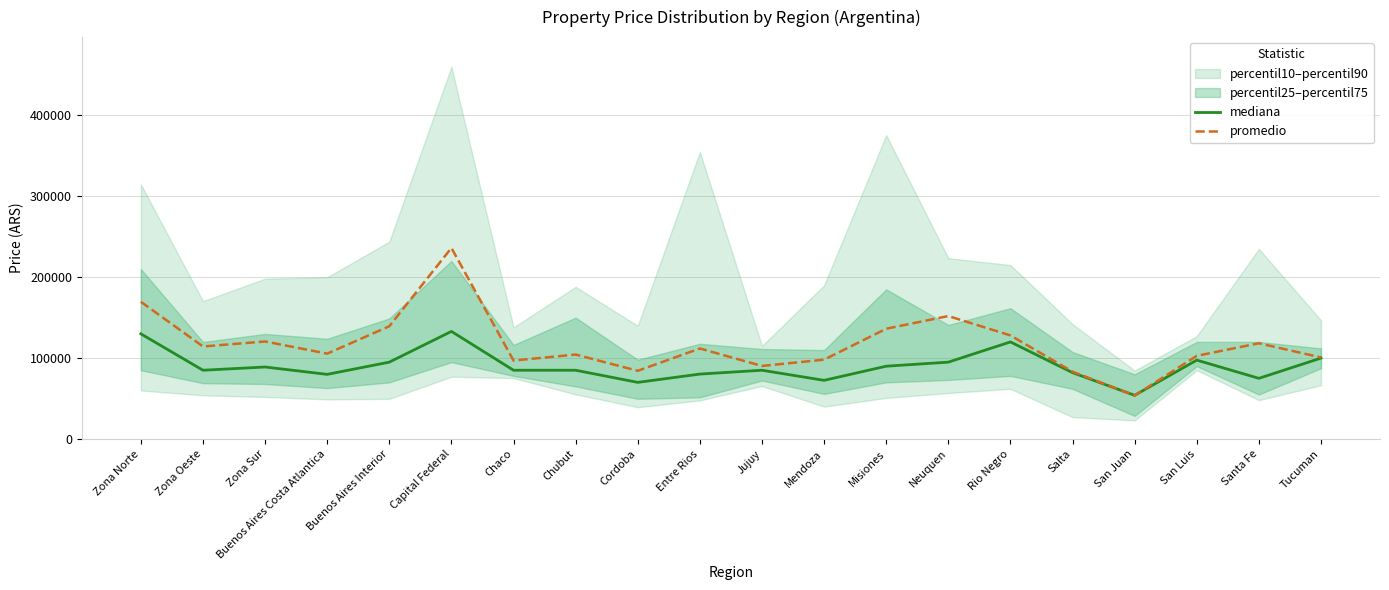

Reading left to right, transcribe all the data shown in this chart.

mediana: Zona Norte=130000.0	Zona Oeste=85000.0	Zona Sur=89000.0	Buenos Aires Costa Atlantica=79900.0	Buenos Aires Interior=95000.0	Capital Federal=133000.0	Chaco=85000.0	Chubut=85000.0	Cordoba=69999.0	Entre Rios=80250.0	Jujuy=85000.0	Mendoza=72500.0	Misiones=90000.0	Neuquen=95000.0	Rio Negro=120000.0	Salta=82000.0	San Juan=54000.0	San Luis=97500.0	Santa Fe=75000.0	Tucuman=100000.0
promedio: Zona Norte=169619.4	Zona Oeste=114376.3	Zona Sur=120535.3	Buenos Aires Costa Atlantica=105516.6	Buenos Aires Interior=139372.1	Capital Federal=236173.9	Chaco=97000.0	Chubut=104366.7	Cordoba=84307.4	Entre Rios=111877.8	Jujuy=90300.0	Mendoza=98062.2	Misiones=136307.7	Neuquen=151991.1	Rio Negro=128040.0	Salta=83230.8	San Juan=53700.0	San Luis=102800.0	Santa Fe=118343.2	Tucuman=100800.0